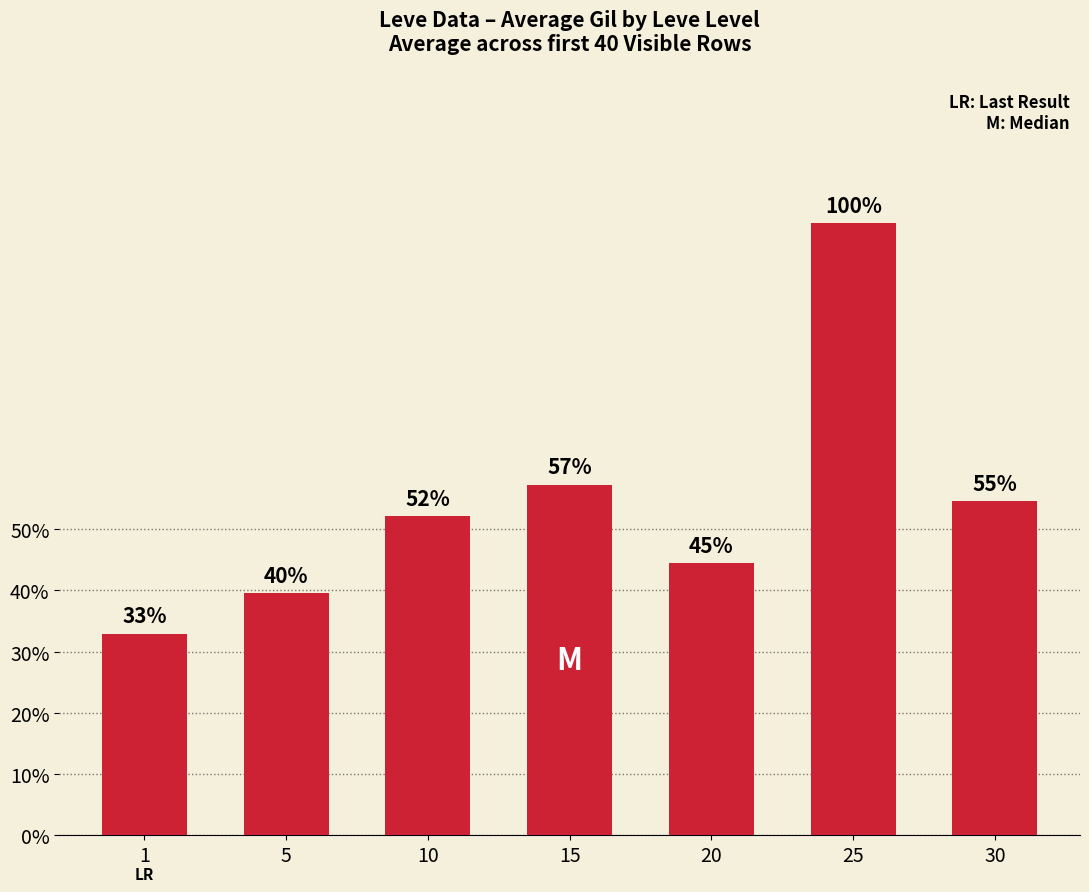

At which label is the value closest to 854?

15